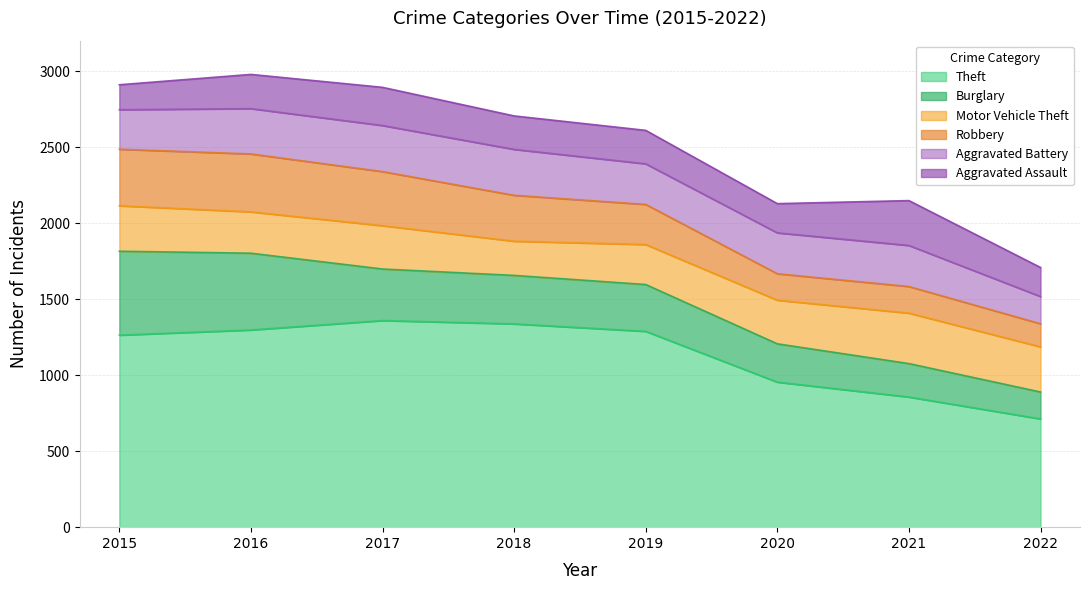

The Motor Vehicle Theft series shows 146 at 2021. True or false?

False